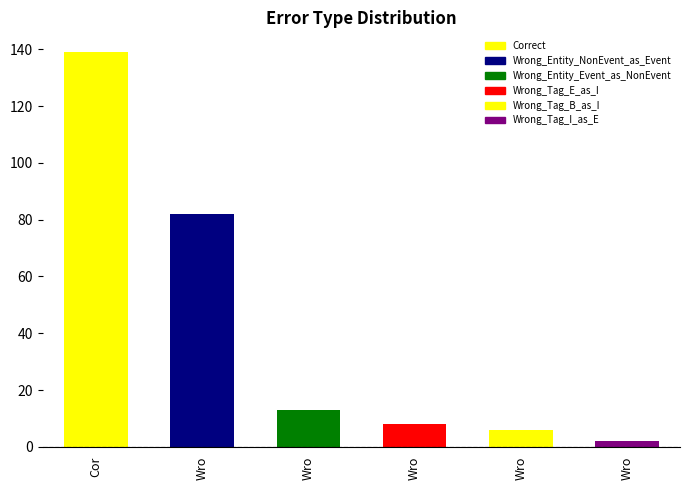

Reading left to right, list all the values displayed in this chart.

Correct=139	Wrong_Entity_NonEvent_as_Event=82	Wrong_Entity_Event_as_NonEvent=13	Wrong_Tag_E_as_I=8	Wrong_Tag_B_as_I=6	Wrong_Tag_I_as_E=2